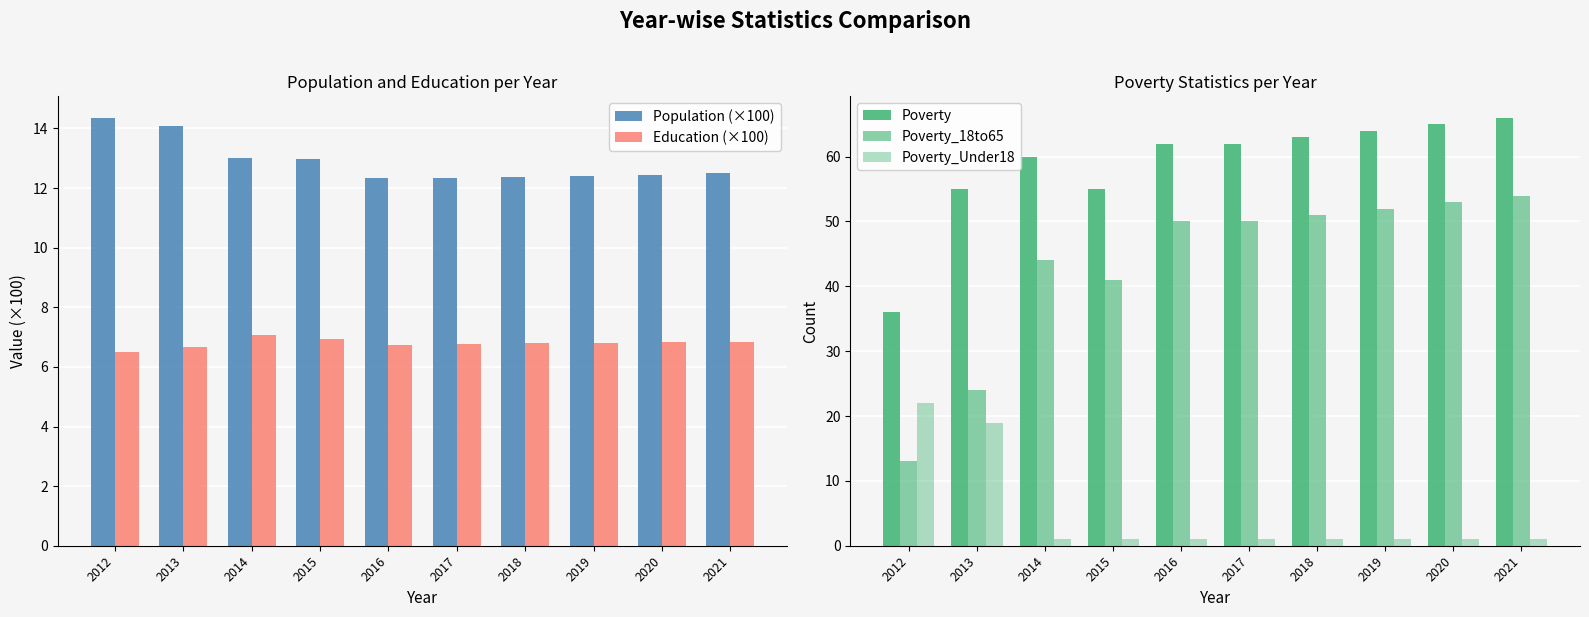

Reading left to right, what are all the values shown in this chart?

Population (×100): 2012=14.4	2013=14.1	2014=13.0	2015=13.0	2016=12.3	2017=12.3	2018=12.4	2019=12.4	2020=12.4	2021=12.5
Education (×100): 2012=6.5	2013=6.7	2014=7.1	2015=7.0	2016=6.7	2017=6.8	2018=6.8	2019=6.8	2020=6.8	2021=6.8
Poverty: 2012=36.0	2013=55.0	2014=60.0	2015=55.0	2016=62.0	2017=62.0	2018=63.0	2019=64.0	2020=65.0	2021=66.0
Poverty_18to65: 2012=13.0	2013=24.0	2014=44.0	2015=41.0	2016=50.0	2017=50.0	2018=51.0	2019=52.0	2020=53.0	2021=54.0
Poverty_Under18: 2012=22.0	2013=19.0	2014=1.0	2015=1.0	2016=1.0	2017=1.0	2018=1.0	2019=1.0	2020=1.0	2021=1.0